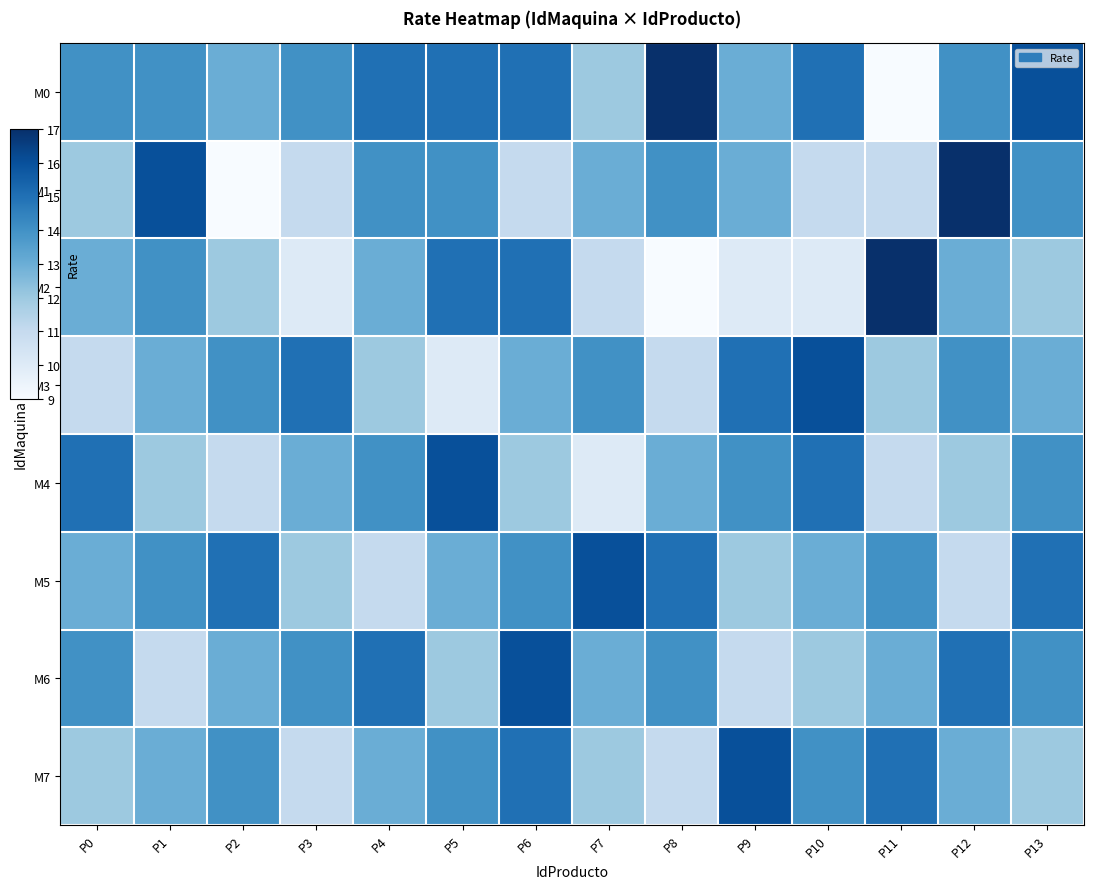

Rank the series at P1 from highest to lowest value.

M1, M0, M2, M5, M3, M7, M4, M6